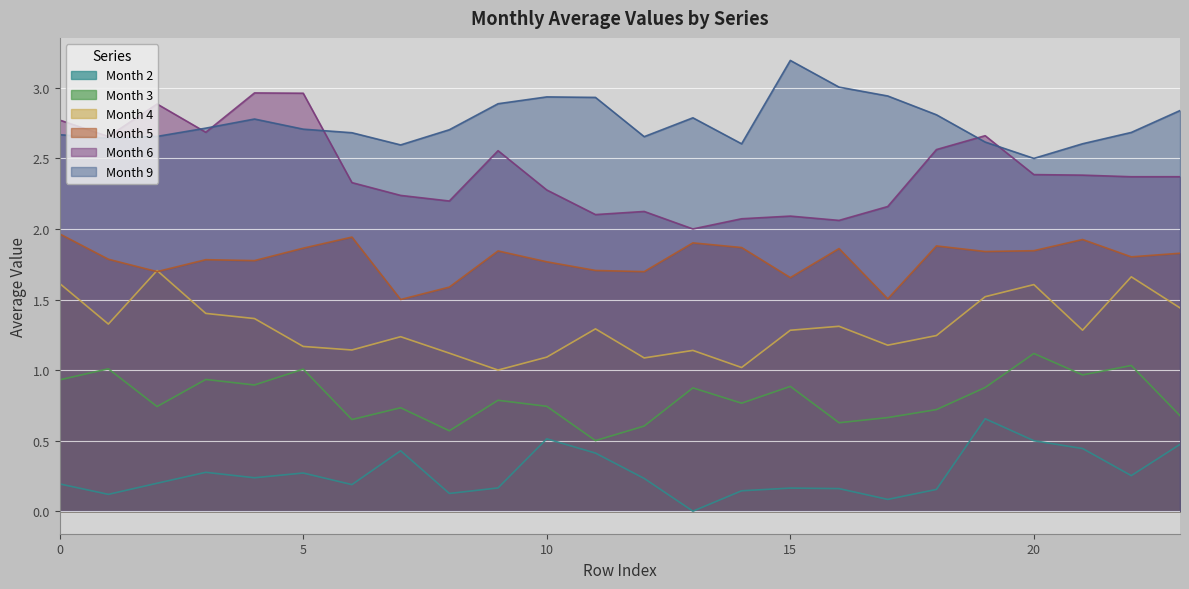

True or false: Month 5 and Month 9 intersect in this chart.

False